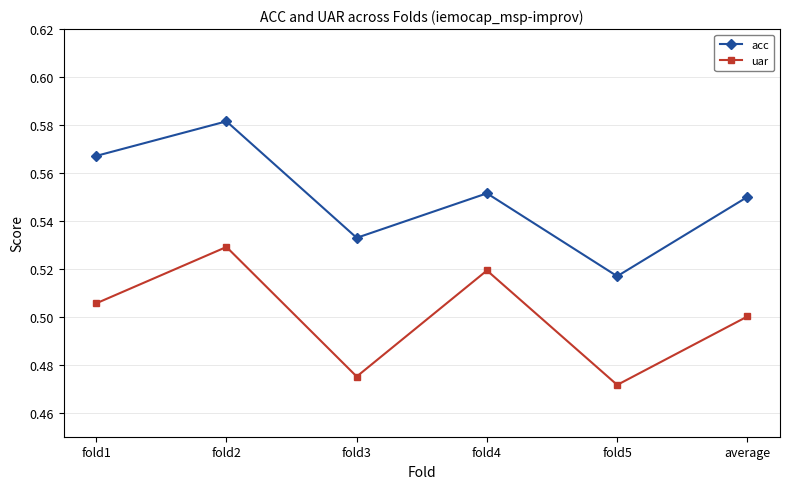

At which category does the chart reach its minimum across all series?

fold5